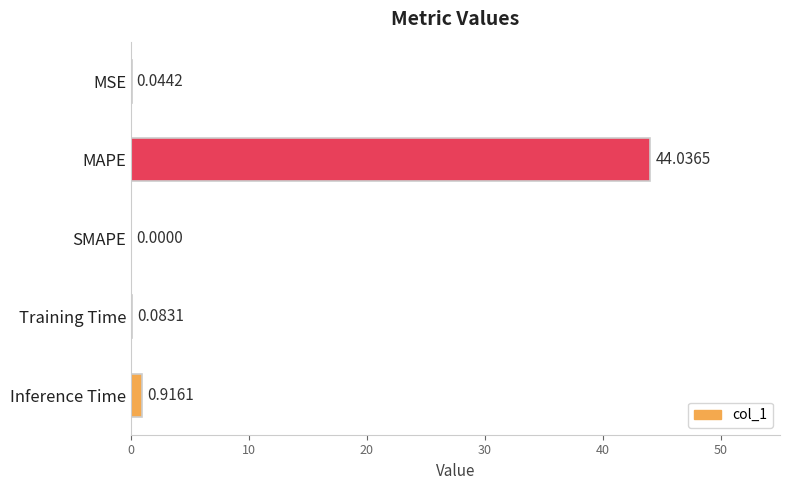

How many distinct data groups are displayed?

1